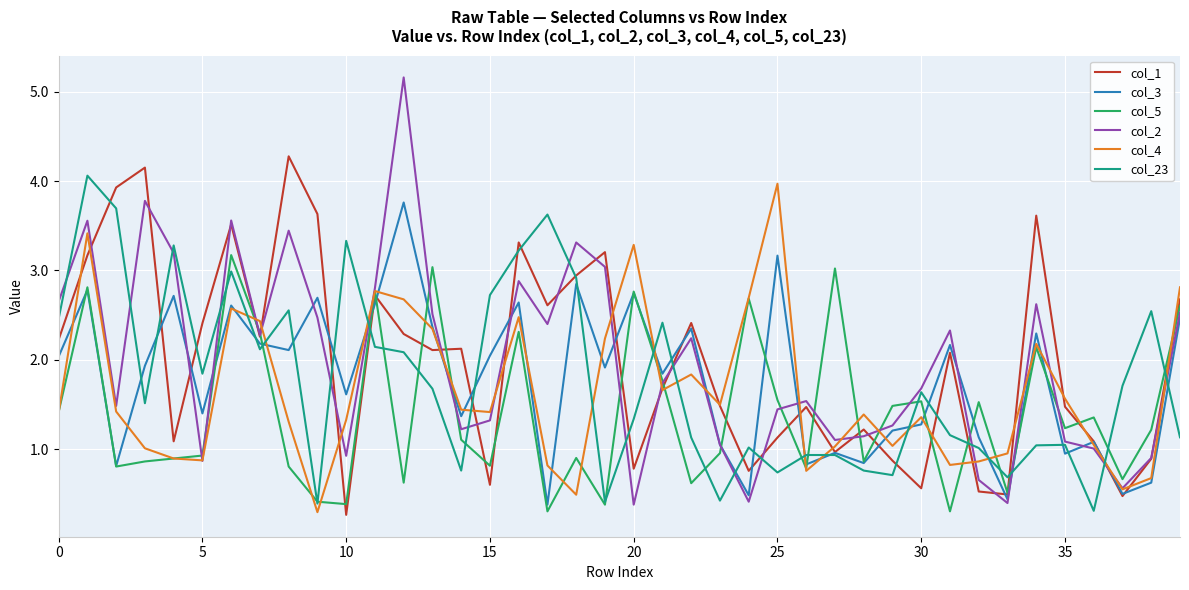

What is the greatest value displayed?

5.2